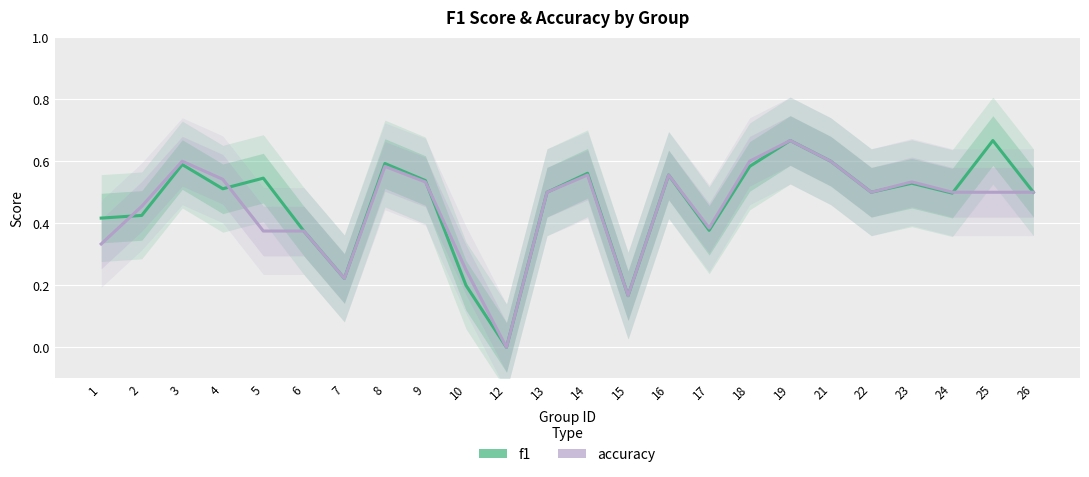

Reading left to right, list all the values displayed in this chart.

f1: 0.4	0.4	0.6	0.5	0.5	0.4	0.2	0.6	0.5	0.2	0.0	0.5	0.6	0.2	0.6	0.4	0.6	0.7	0.6	0.5	0.5	0.5	0.7	0.5
accuracy: 0.3	0.5	0.6	0.5	0.4	0.4	0.2	0.6	0.5	0.2	0.0	0.5	0.6	0.2	0.6	0.4	0.6	0.7	0.6	0.5	0.5	0.5	0.5	0.5